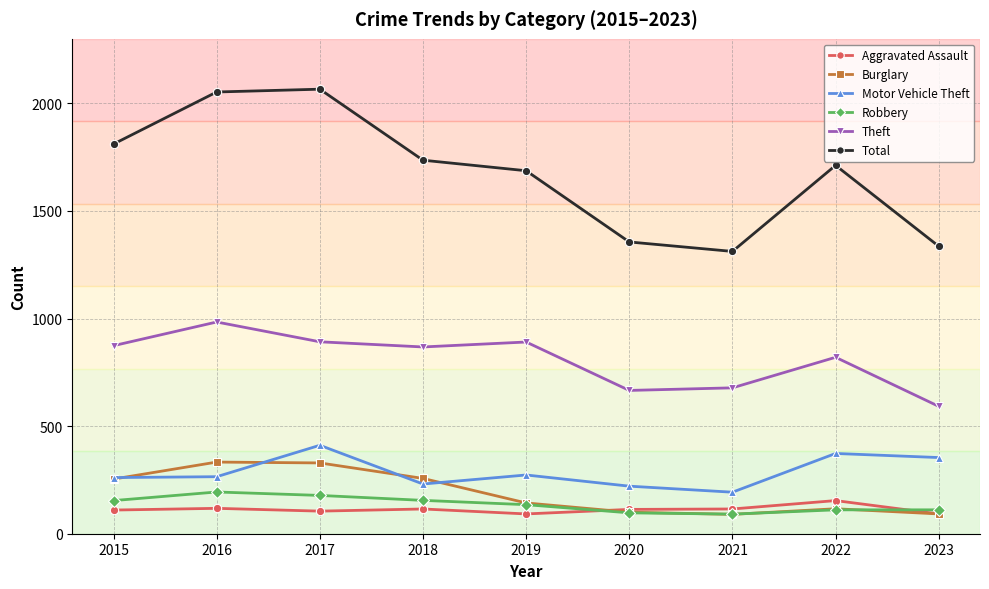

How many values in the Burglary series are below 143?

4